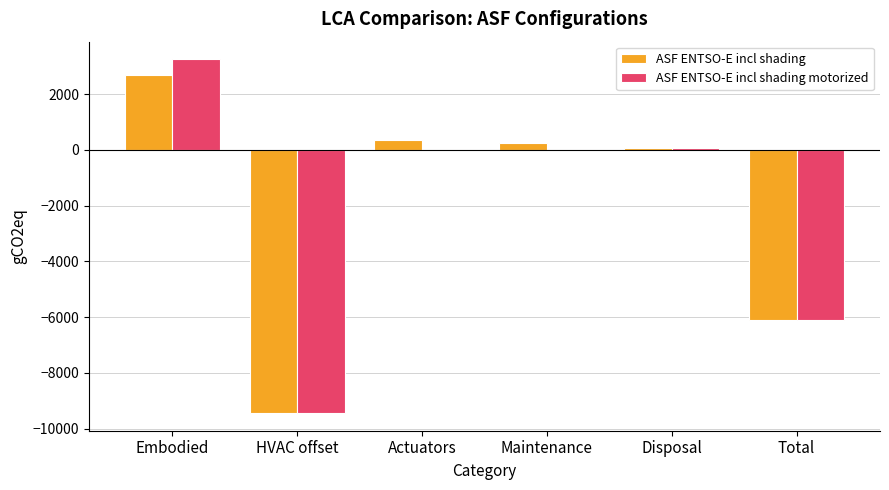

Which category has the highest value in the ASF ENTSO-E incl shading series?

Embodied